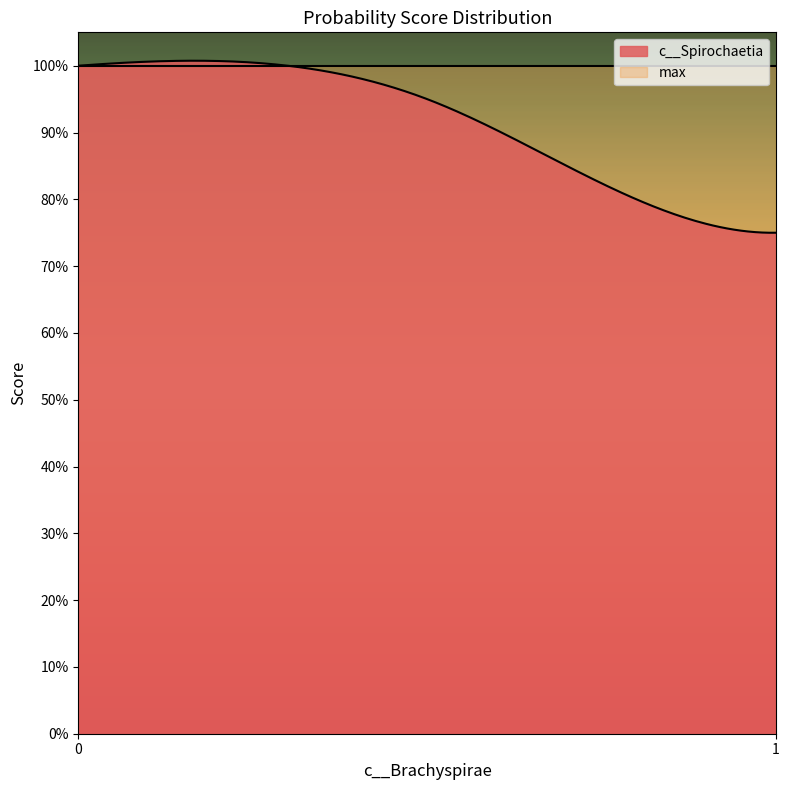

At how many categories does at least one series exceed 0?

20